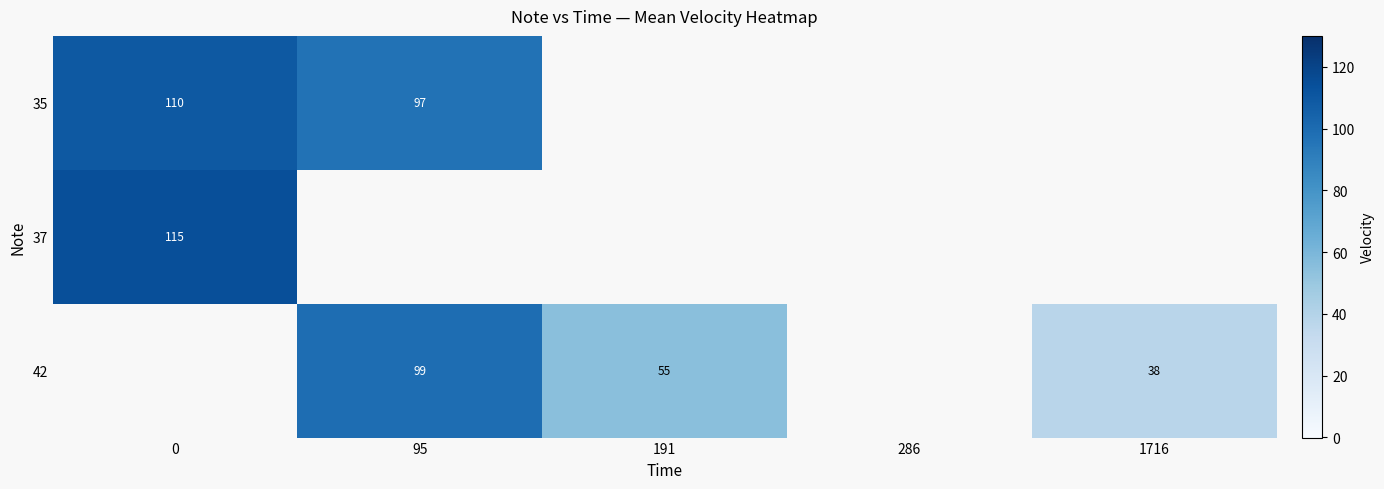

What is the sum of the 42 values at 95 and 191?

154.0